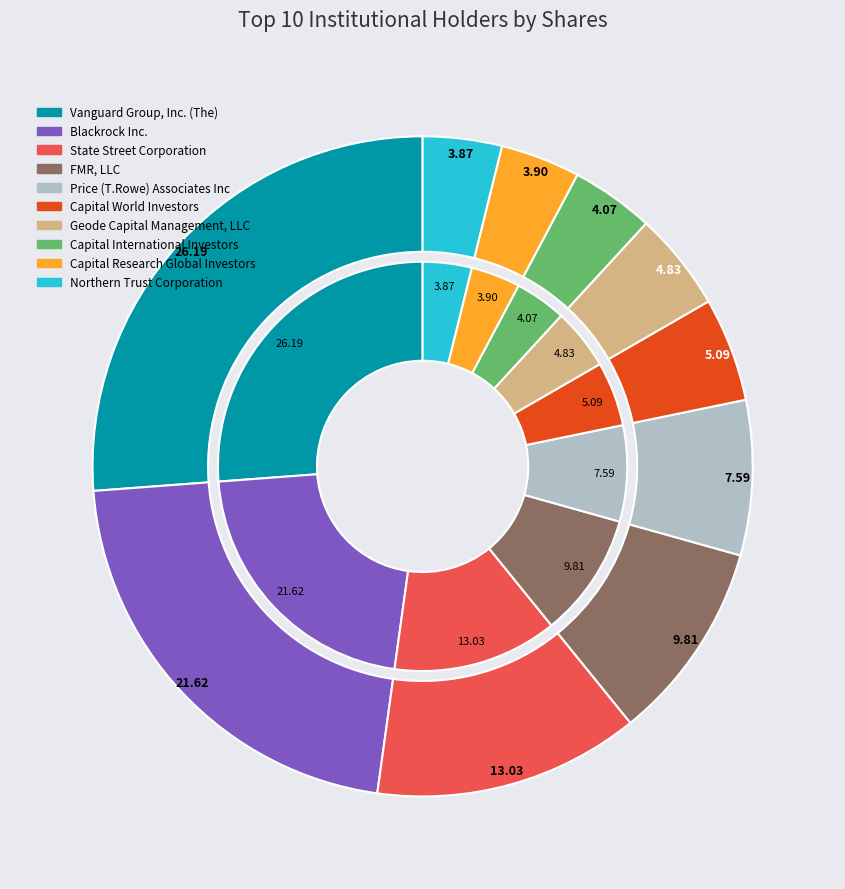

Count the number of slices in the pie.

10